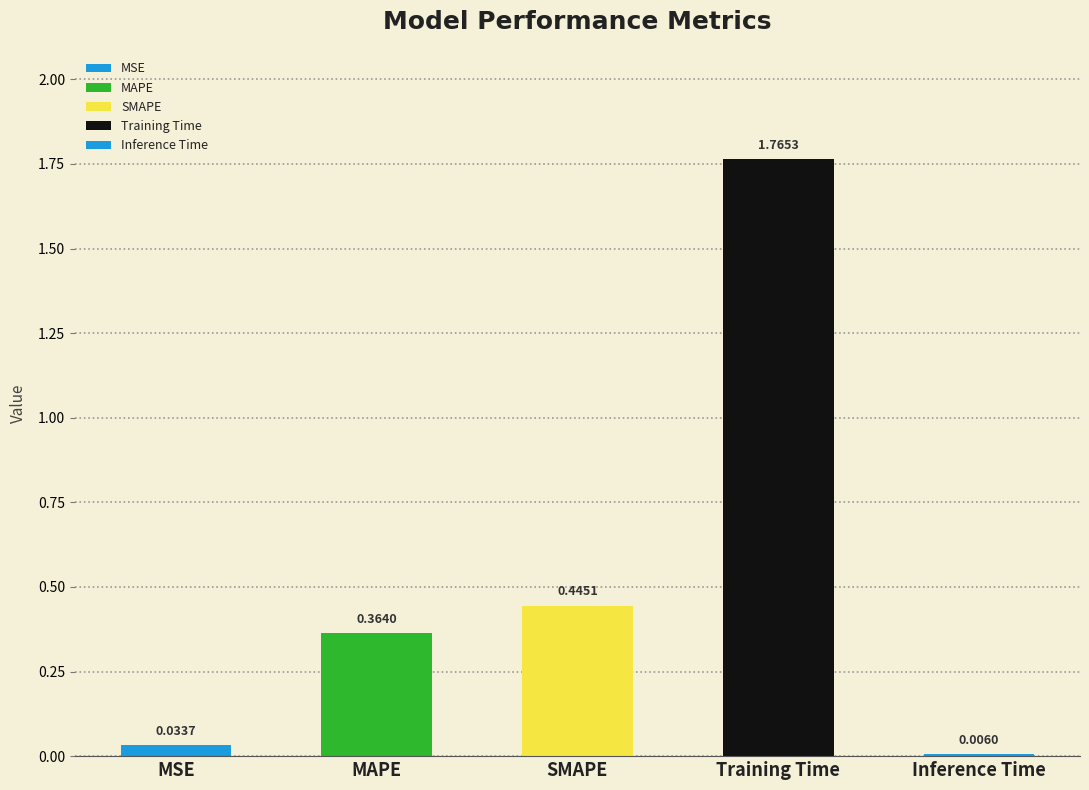

What is the sum of all values?

2.6